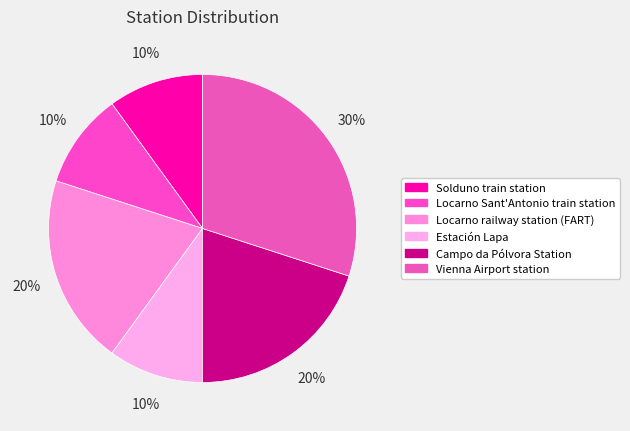

To the nearest percent, what is the combined percentage of Vienna Airport station and Locarno railway station (FART)?

50%